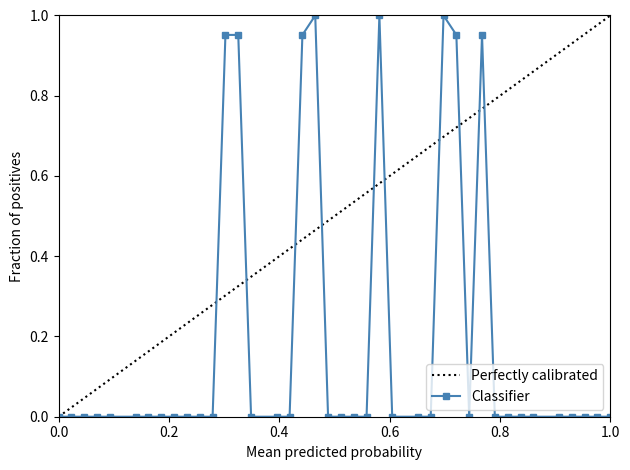

True or false: Classifier has more than 2 interior local peaks.

True